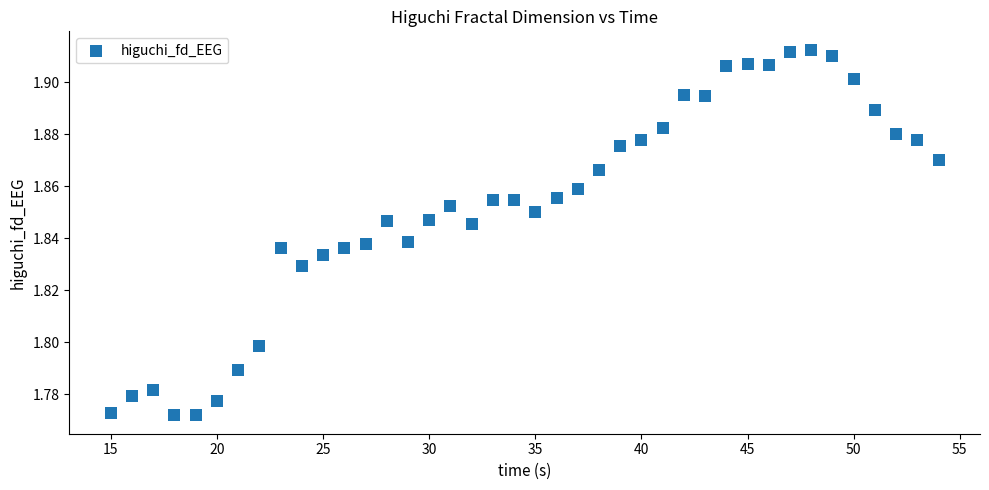

What is the range of X values (max minus min)?

39.0